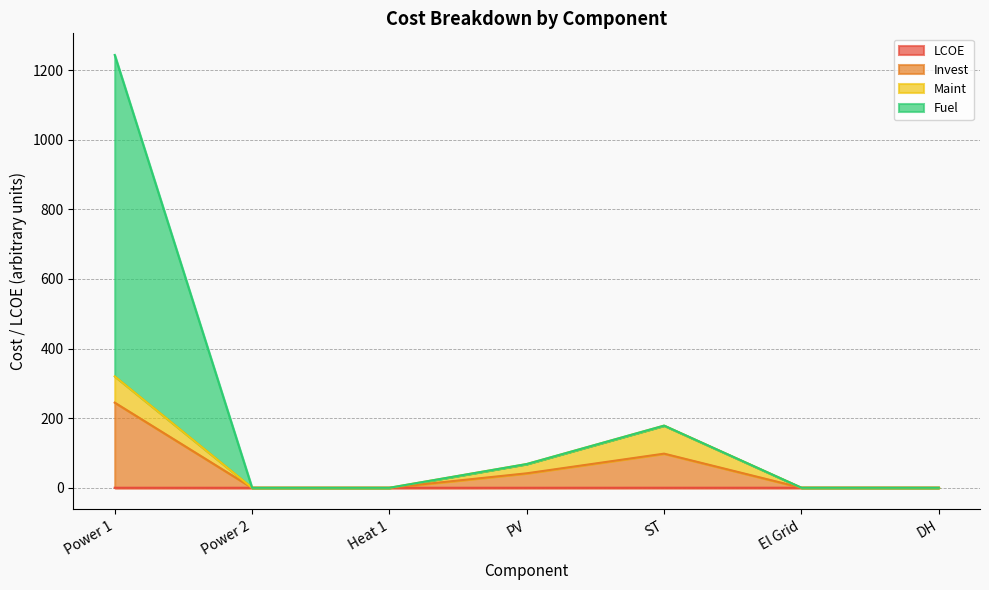

What position from the right is PV?

4